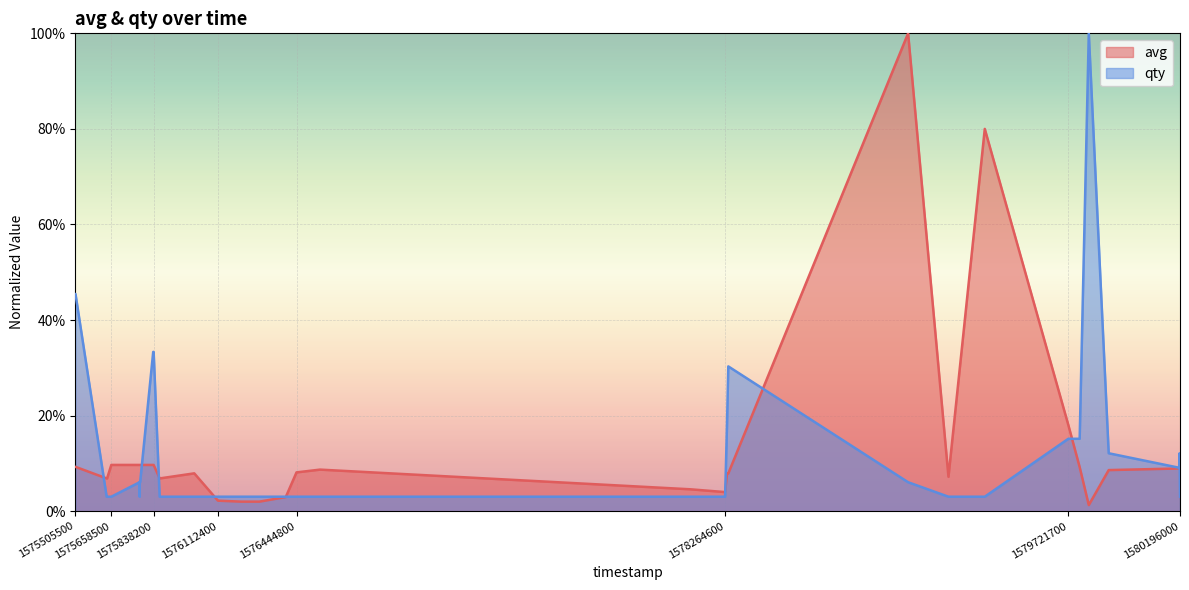

What is the value of the avg point at the 7th from the left?

0.1